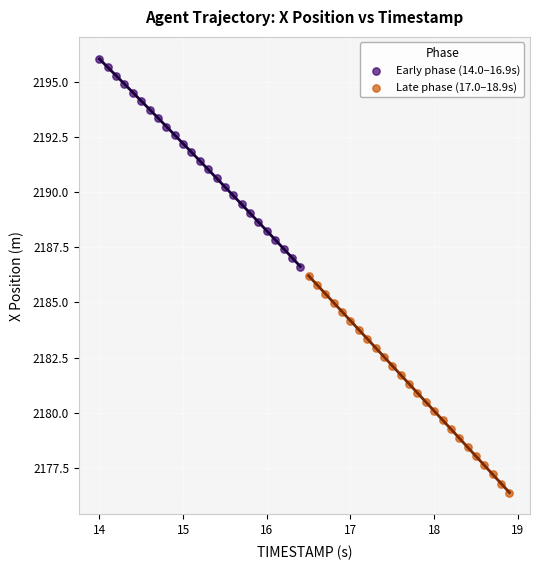

Which series reaches the minimum Y coordinate?

Late phase (17.0–18.9s)